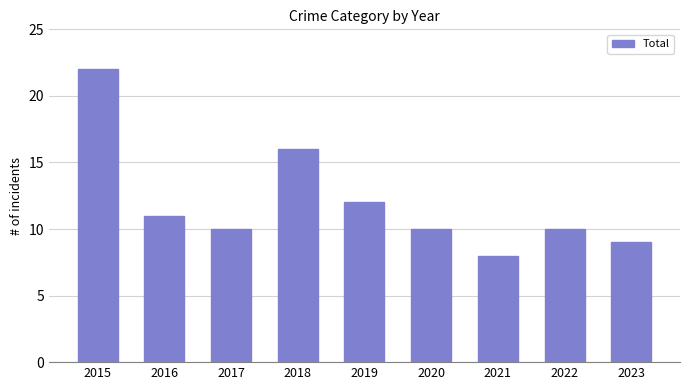

What is the change in value from 2017 to 2018?

+6